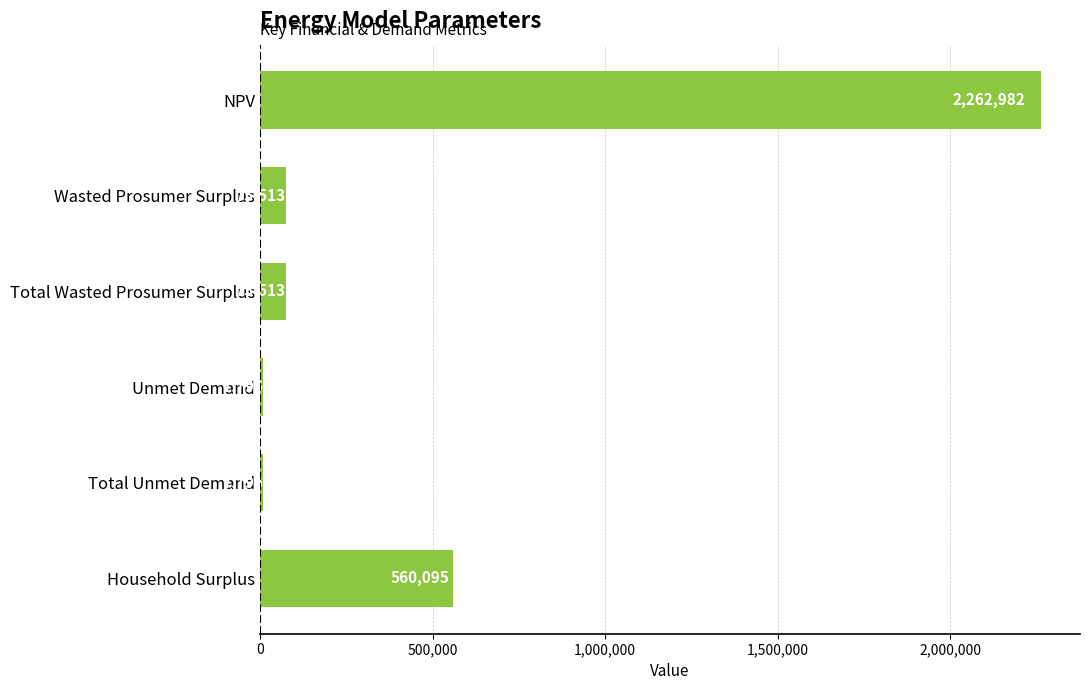

What is the difference between the values at Unmet Demand and Household Surplus?

552299.0